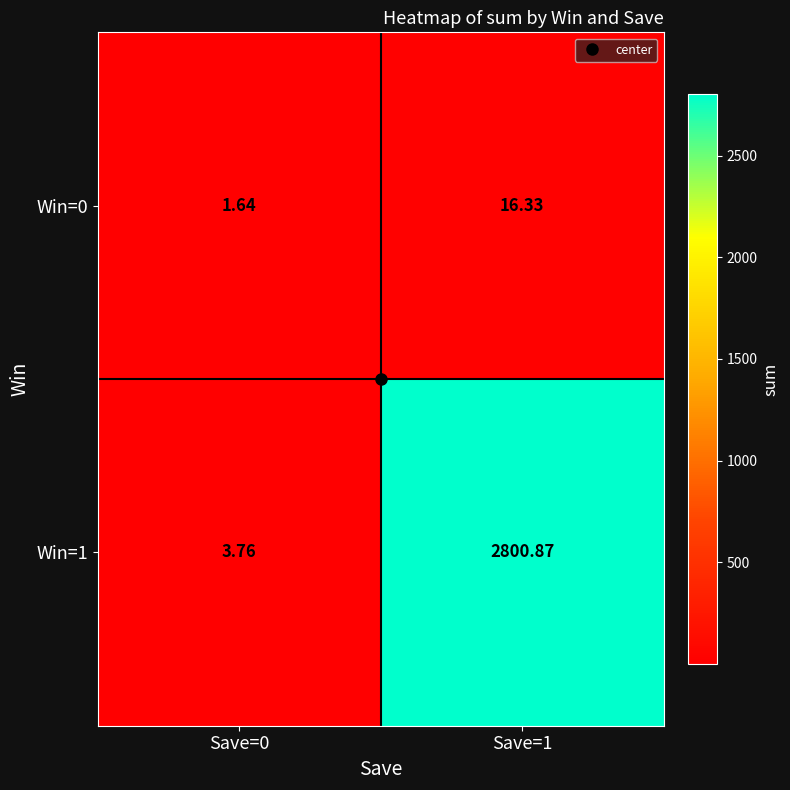

Is the value of Win=1 at Save=1 greater than the value of Win=0 at Save=0?

Yes